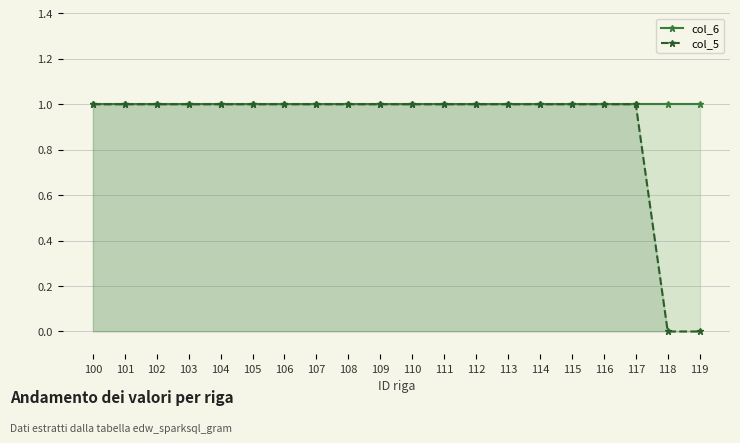

Which series has the largest total across all categories?

col_6